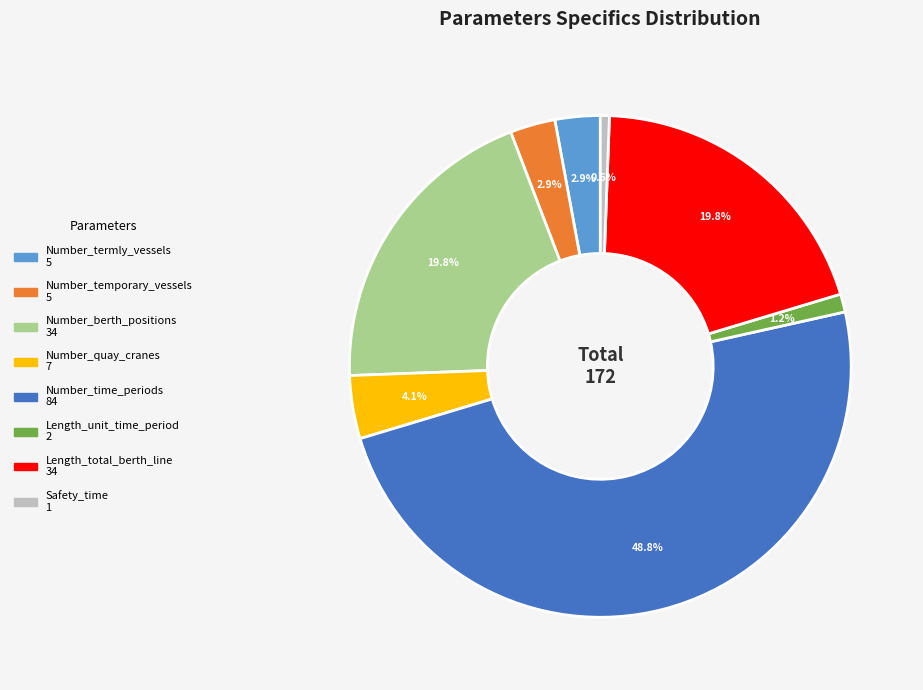

How many segments does this pie chart have?

8